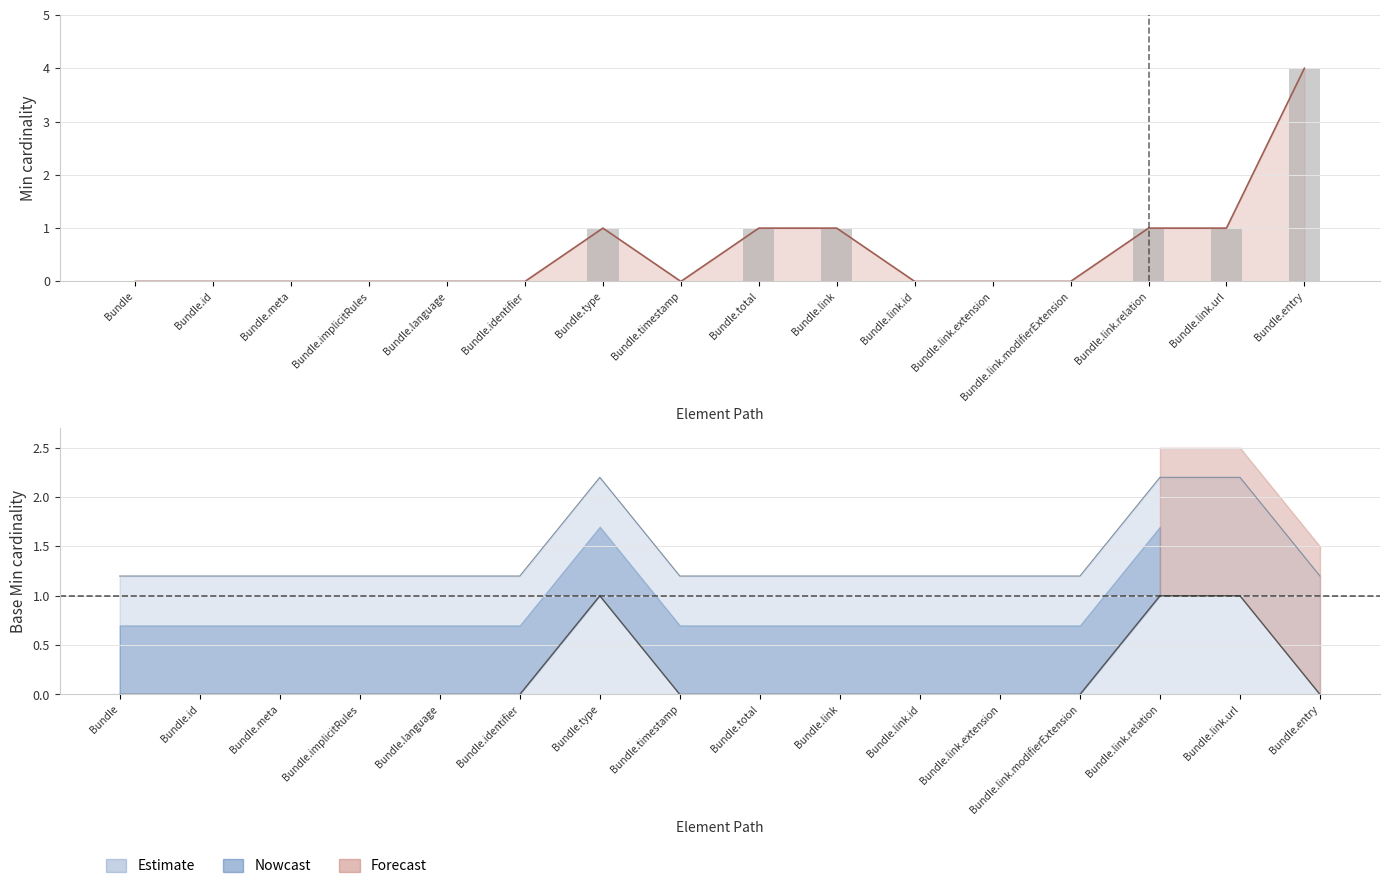

Count the Min values in the range 0 to 1.

15